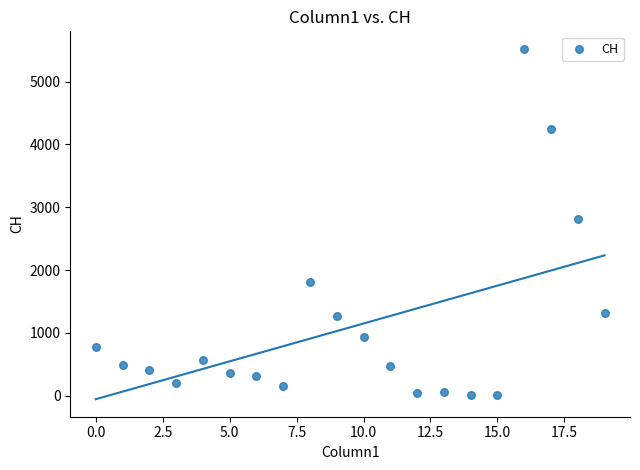

What is the range of X values (max minus min)?

19.0